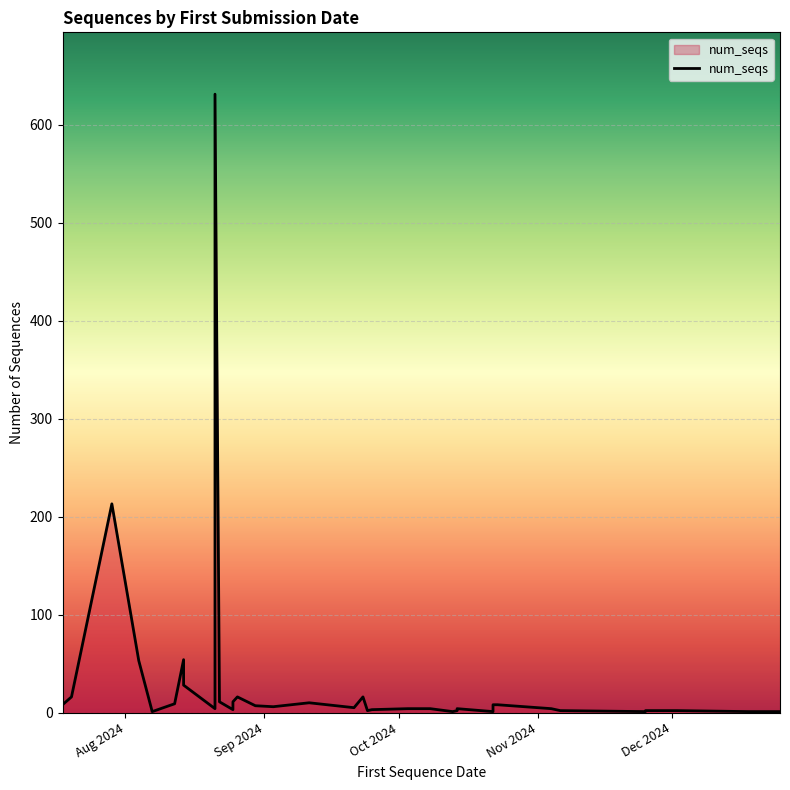

Reading right to left, list all the values displayed in this chart.

1	1	1	2	2	1	2	4	8	8	8	1	4	2	1	4	4	3	2	16	5	10	6	7	16	11	3	11	631	4	28	54	9	1	53	213	16	8